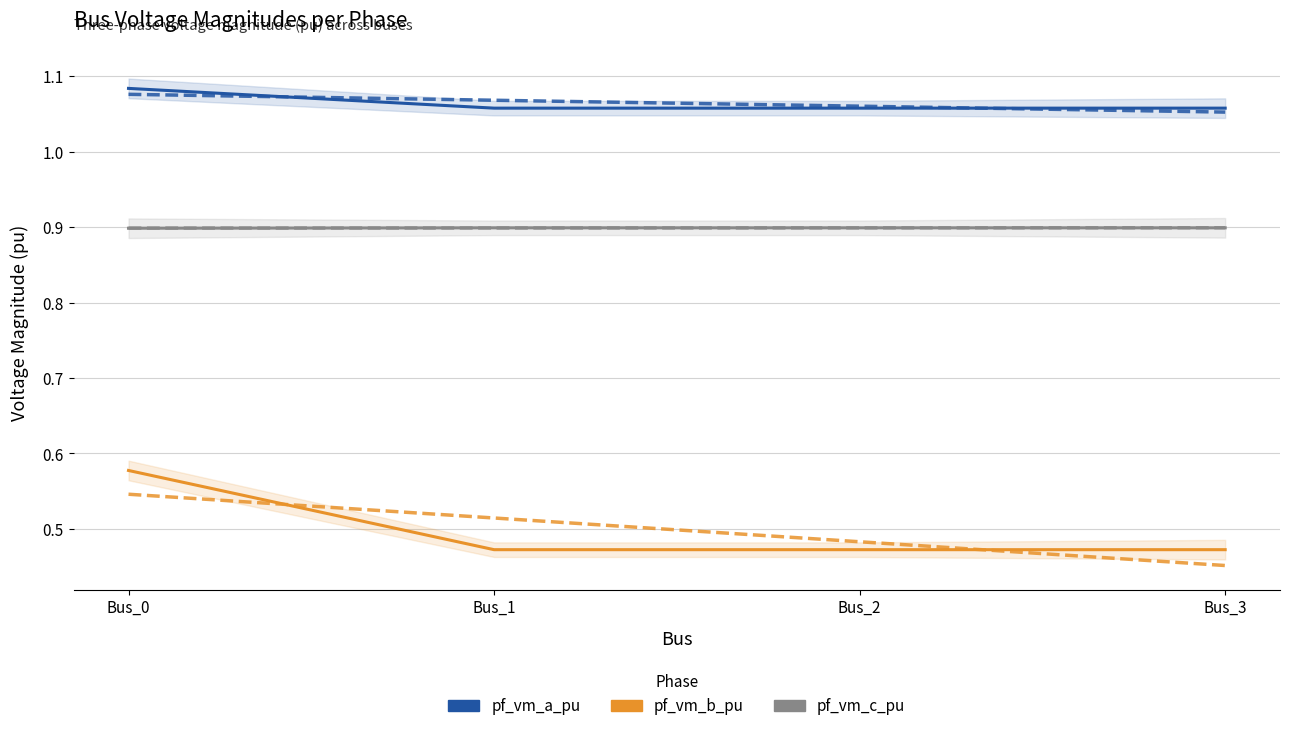

How many distinct data groups are displayed?

3